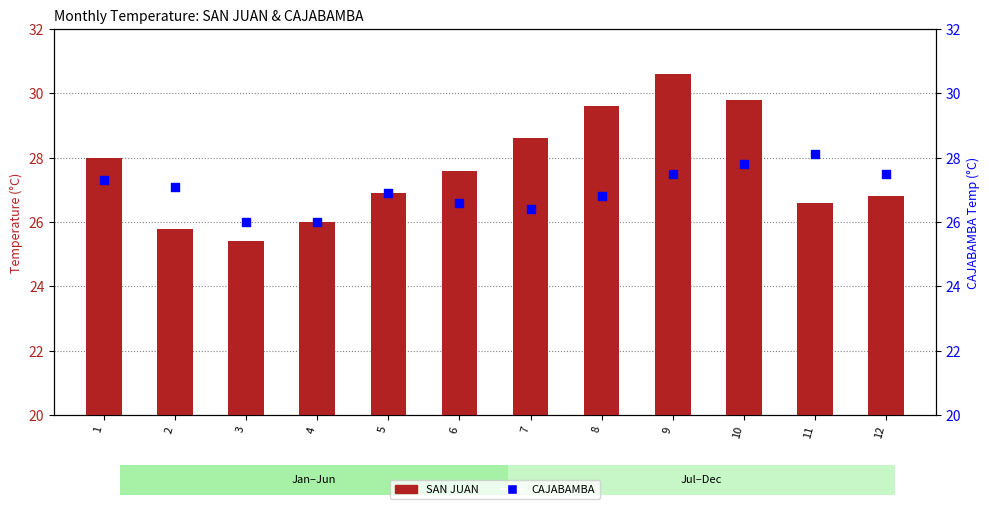

Which series has the largest total across all categories?

SAN JUAN